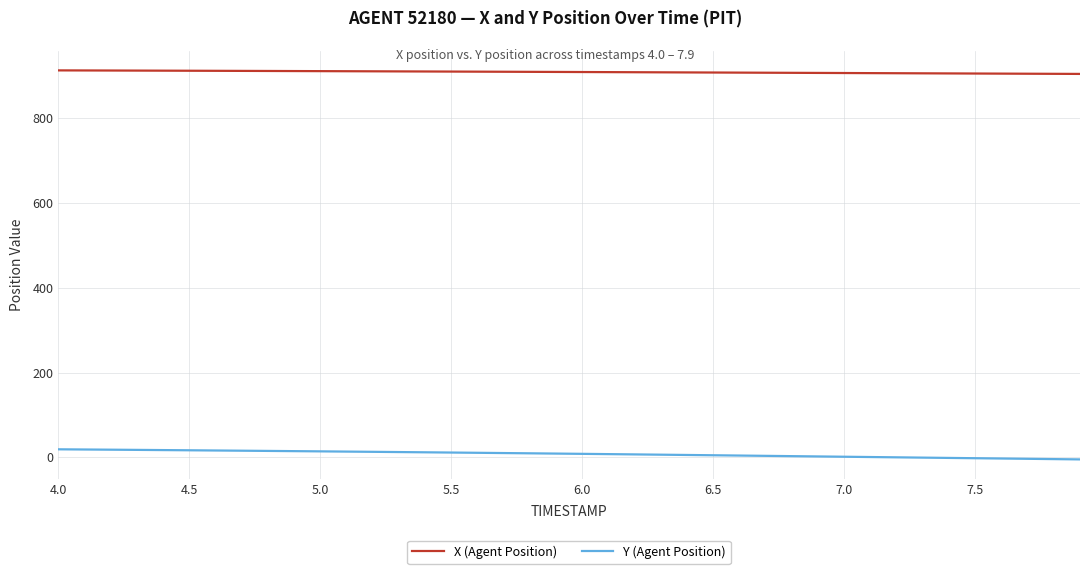

True or false: Y (Agent Position) and X (Agent Position) intersect in this chart.

False